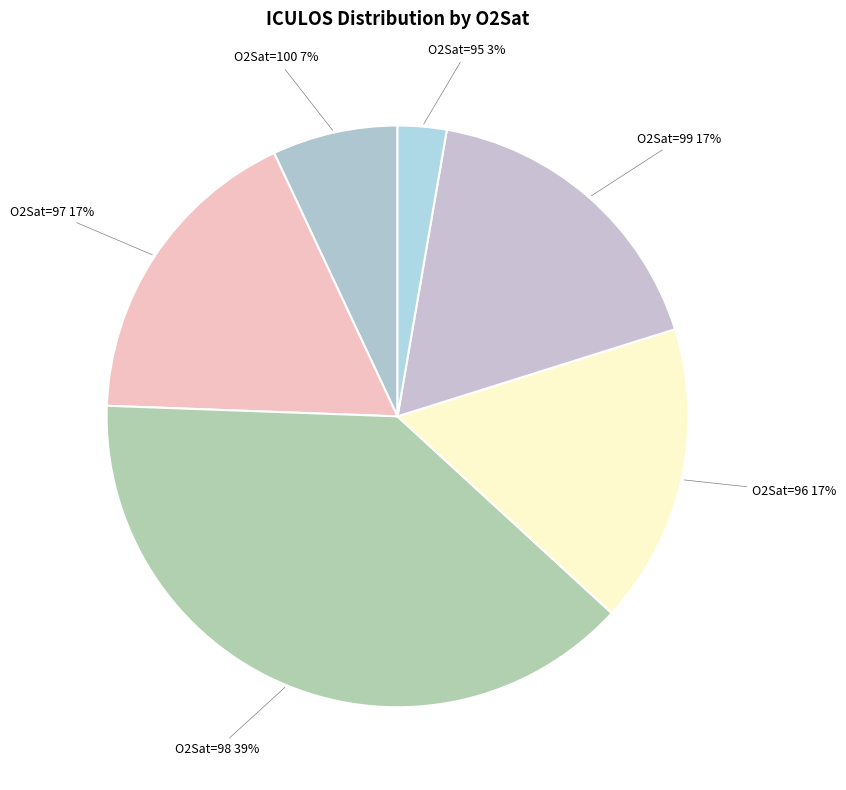

To the nearest percent, what percentage of the pie is O2Sat=95?

3%